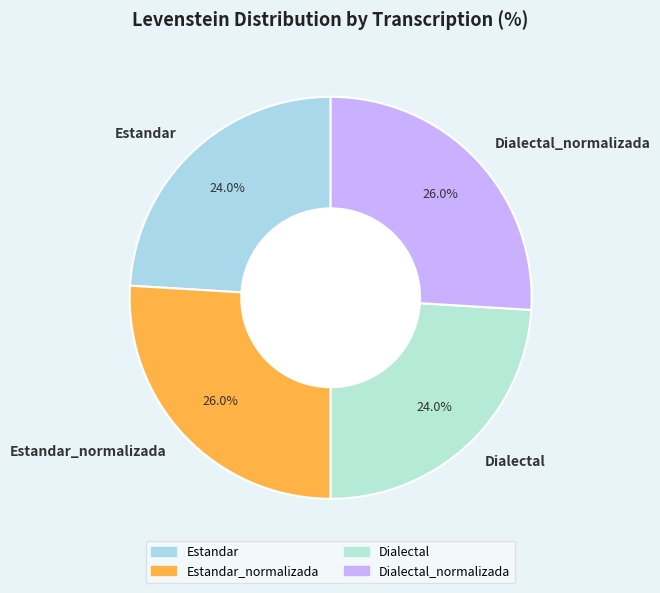

Combined, do Estandar_normalizada and Dialectal_normalizada account for over 50%?

Yes